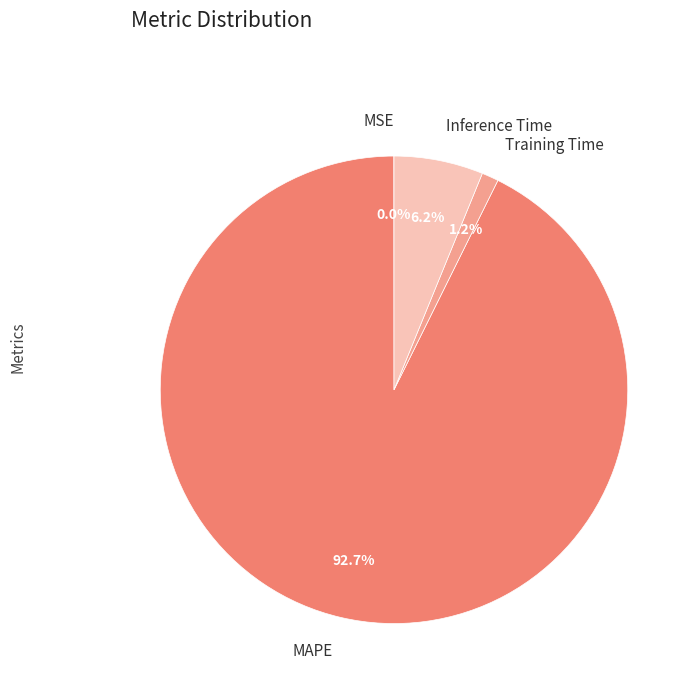

To the nearest percent, what is the average slice percentage?

25%